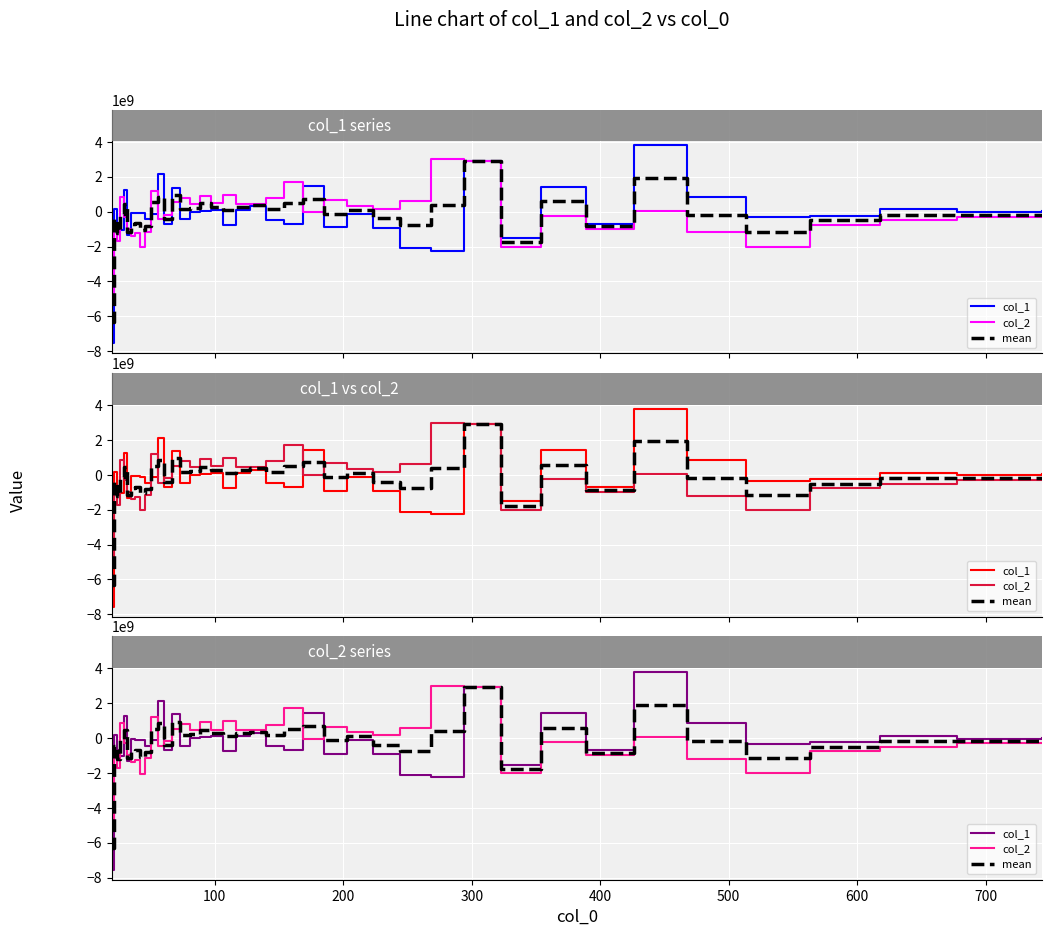

After their last crossing, which series has the higher values: col_2 or mean?

mean